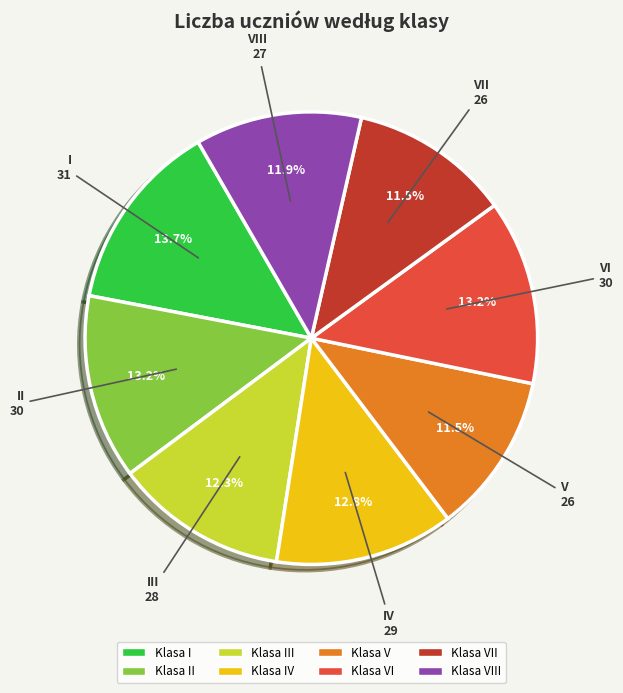

Is there any slice that represents more than half of the pie?

No